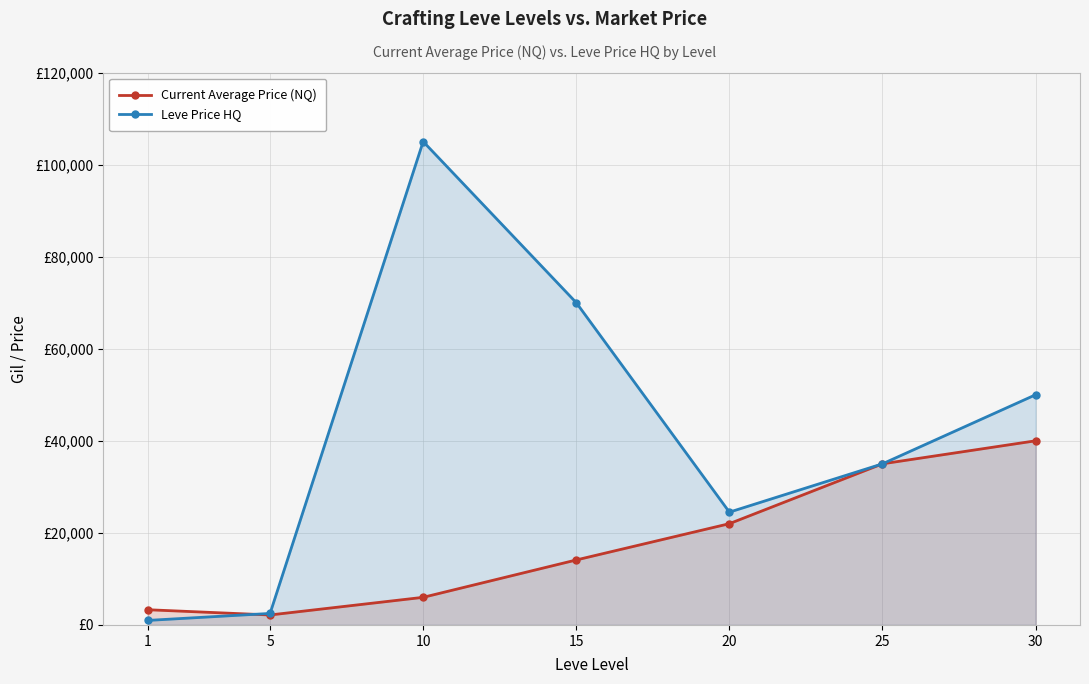

What is the approximate value of Leve Price HQ at 30, to the nearest 100?

50000